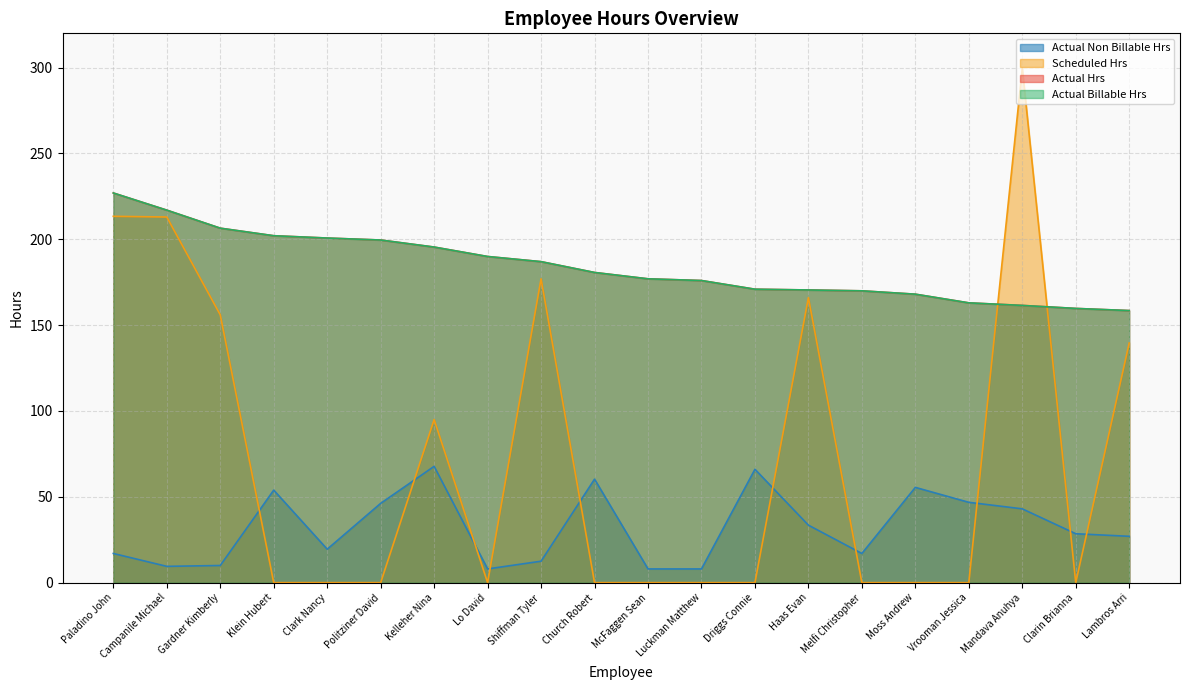

What are all the series names shown in the legend?

Actual Hrs, Scheduled Hrs, Actual Billable Hrs, Actual Non Billable Hrs